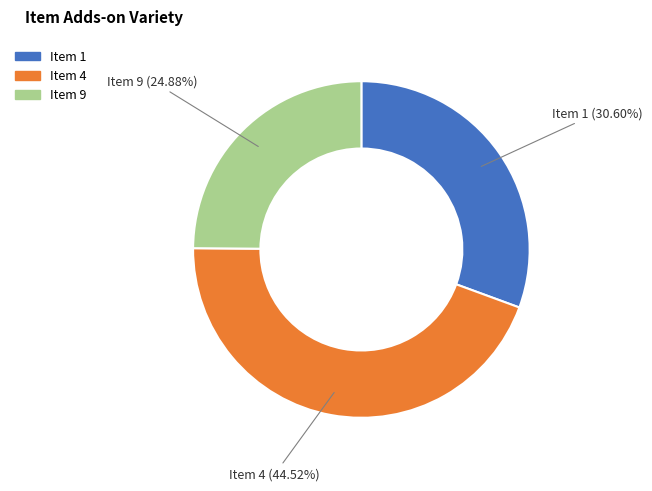

Does any single category account for the majority?

No